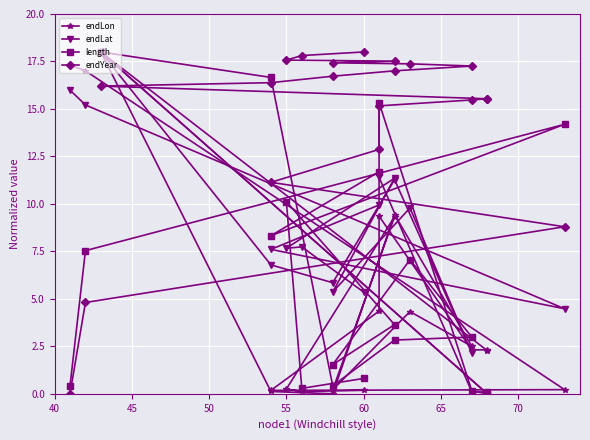

How many intersections are there between endLon and length?

6